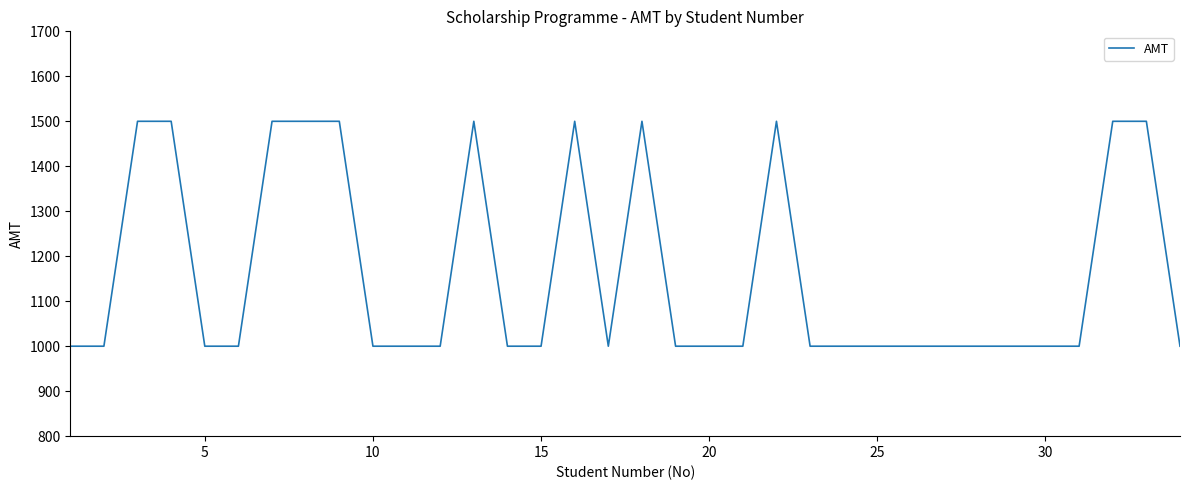

How many values exceed 1000?

11